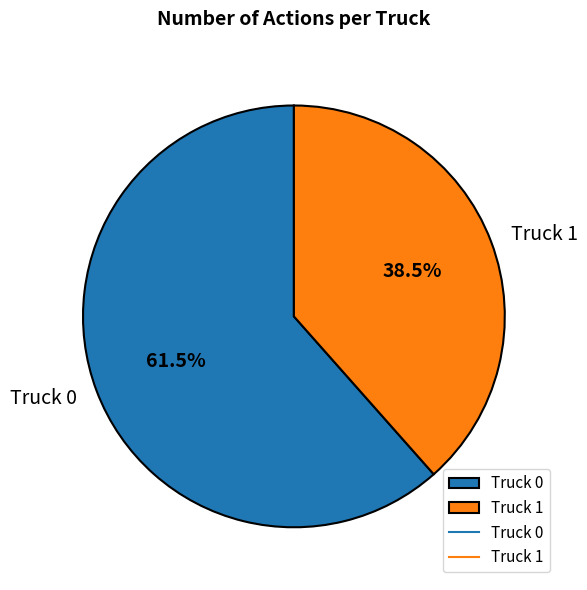

Is there any slice that represents more than half of the pie?

Yes